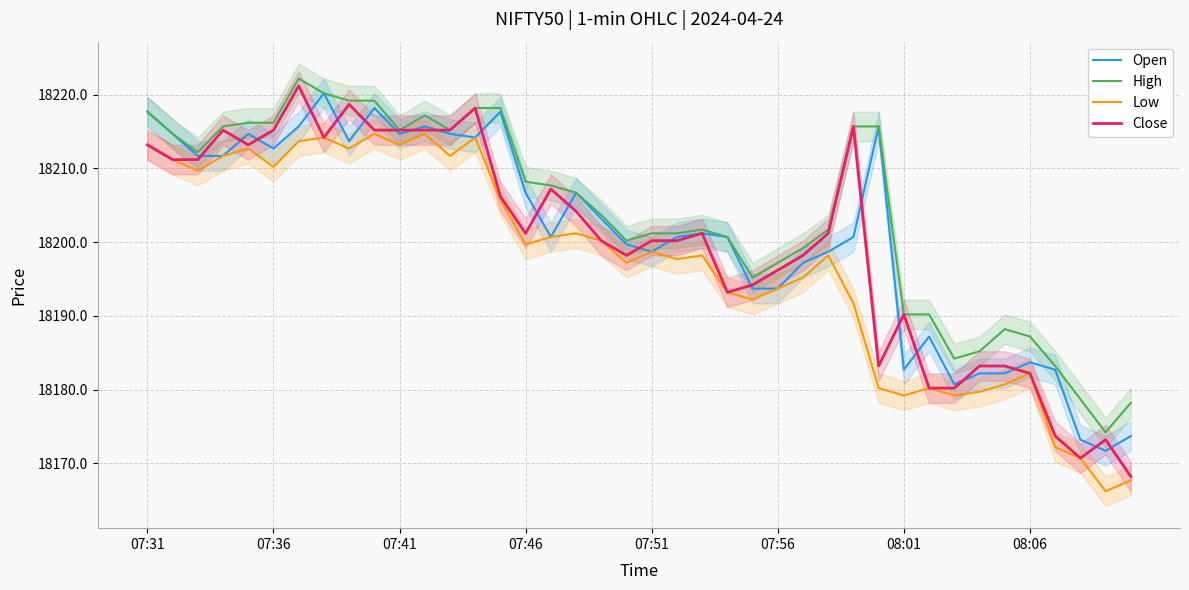

What is the minimum value shown in the chart?

18166.2